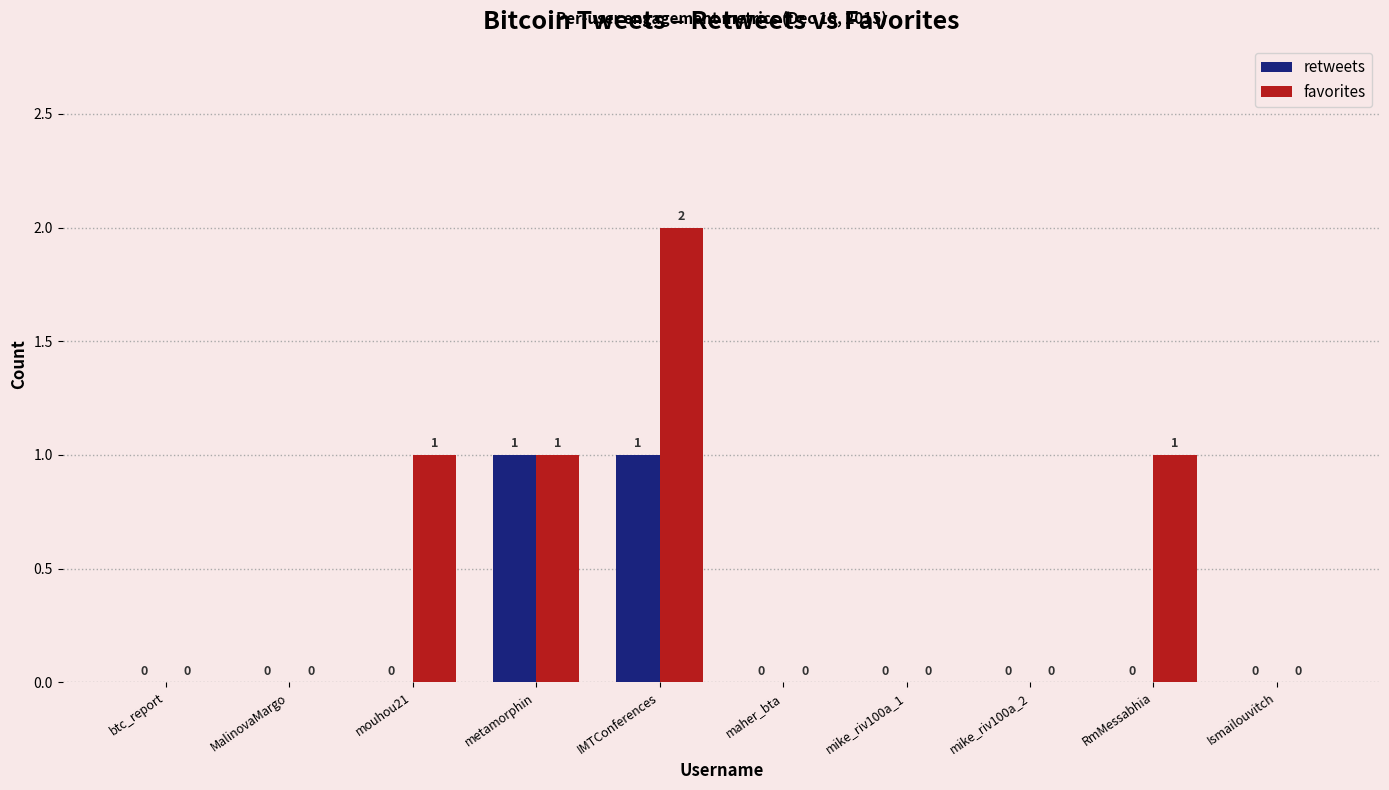

What is the sum of the retweets values at MalinovaMargo and IMTConferences?

1